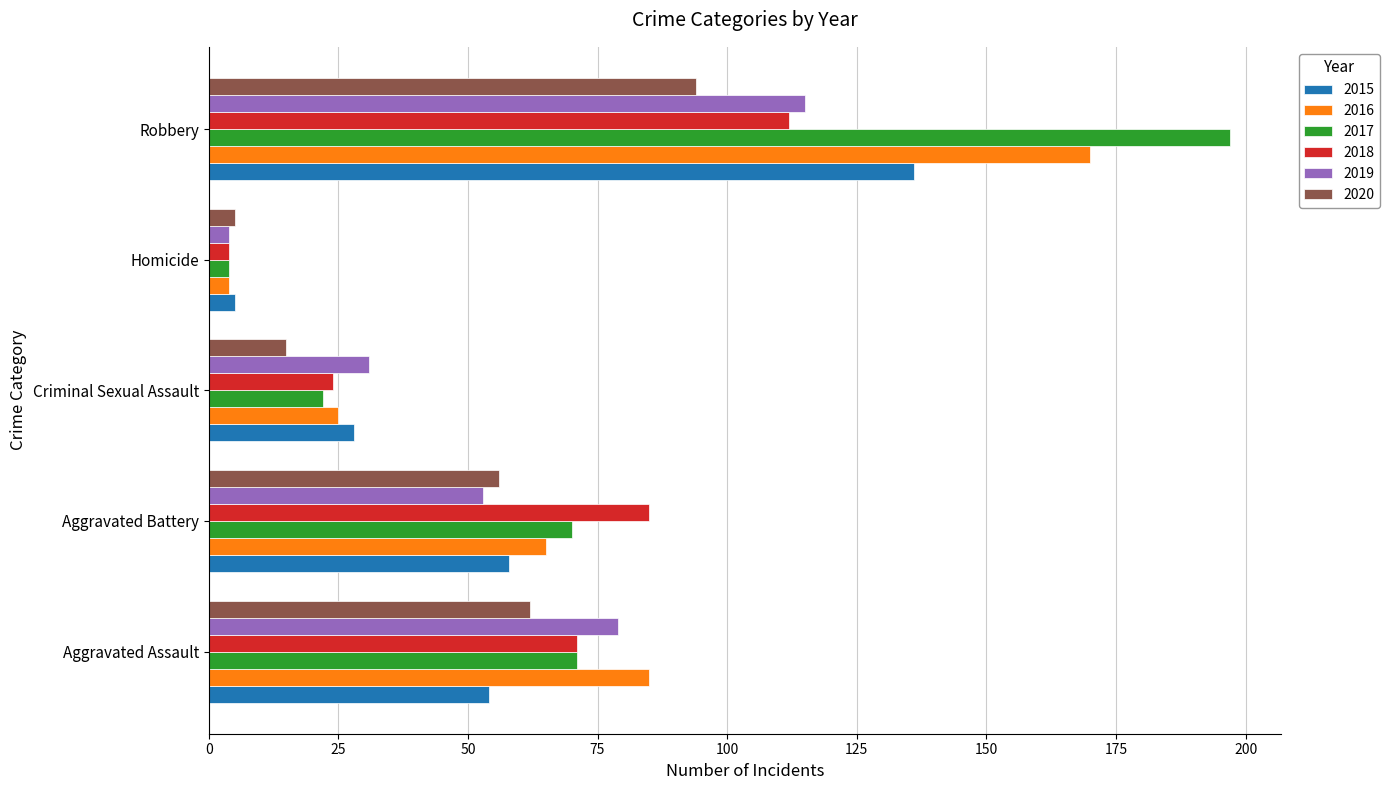

How many 2019 values are between 31 and 79?

3